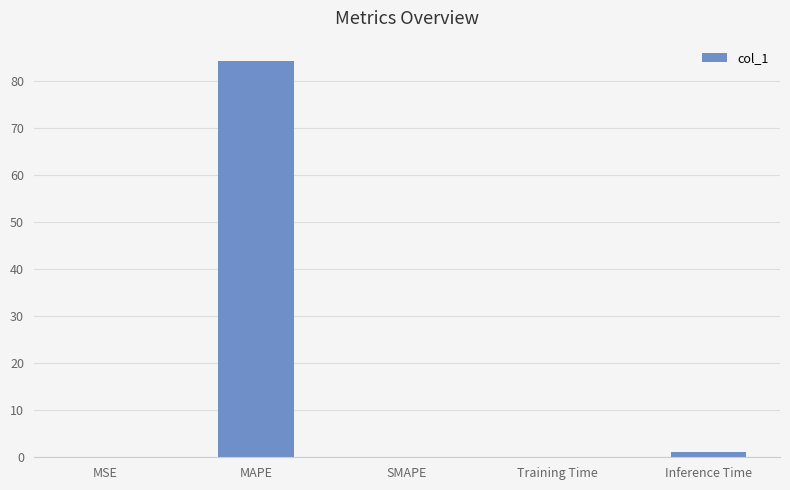

At which category does the chart reach its peak across all series?

MAPE